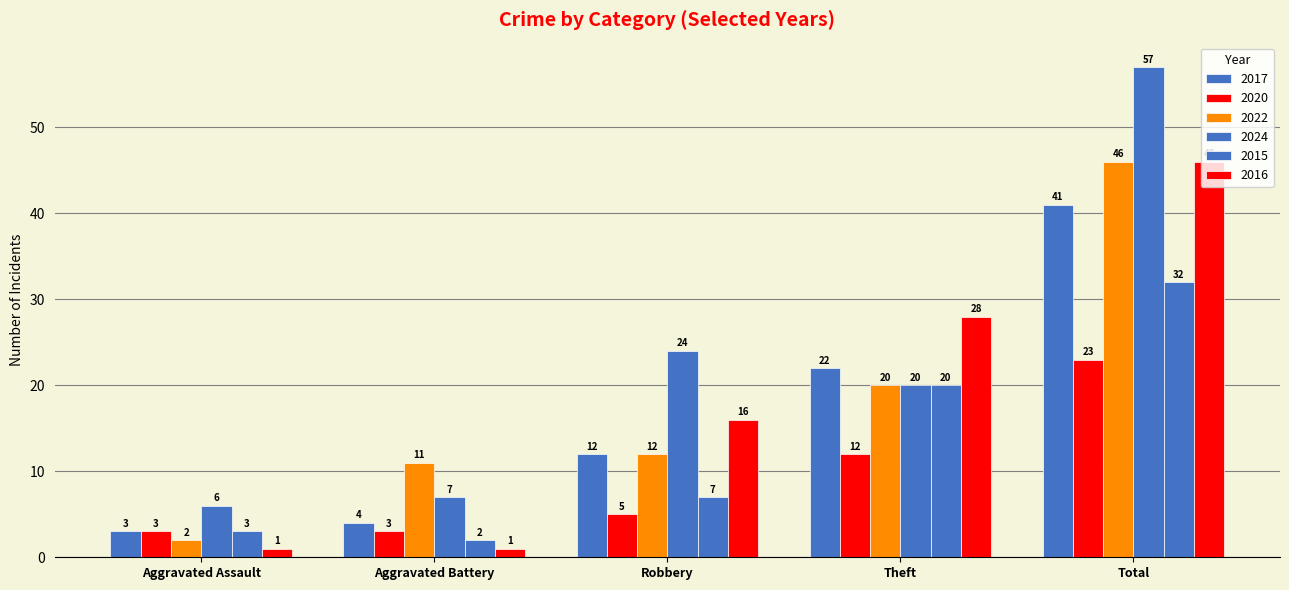

What is the difference between the maximum and minimum values in the 2024 series?

51